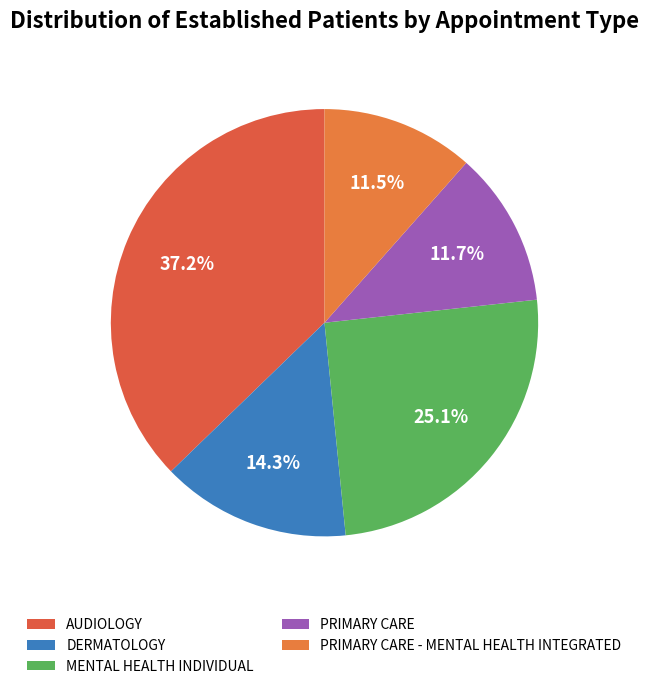

How many slices are in this pie chart?

5